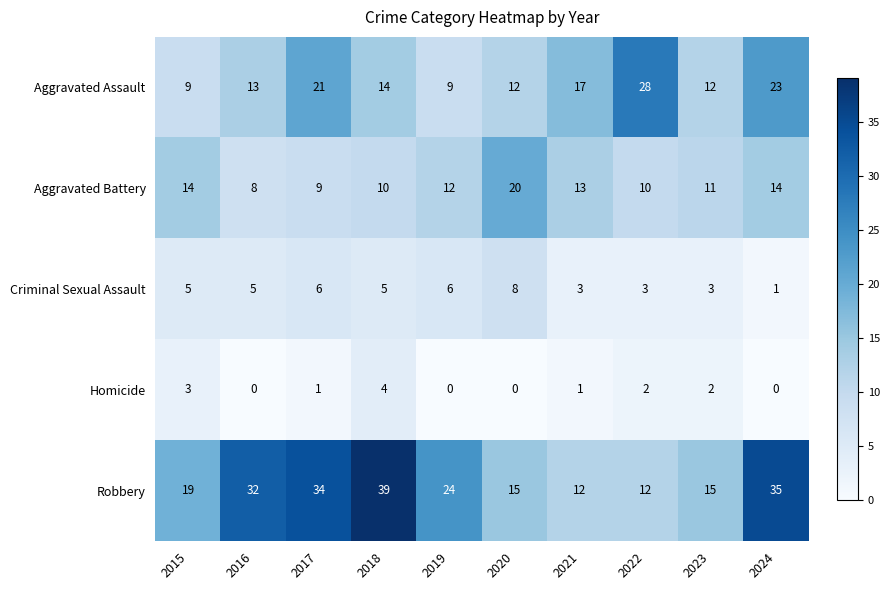

At which label is Robbery closest to 25?

2019